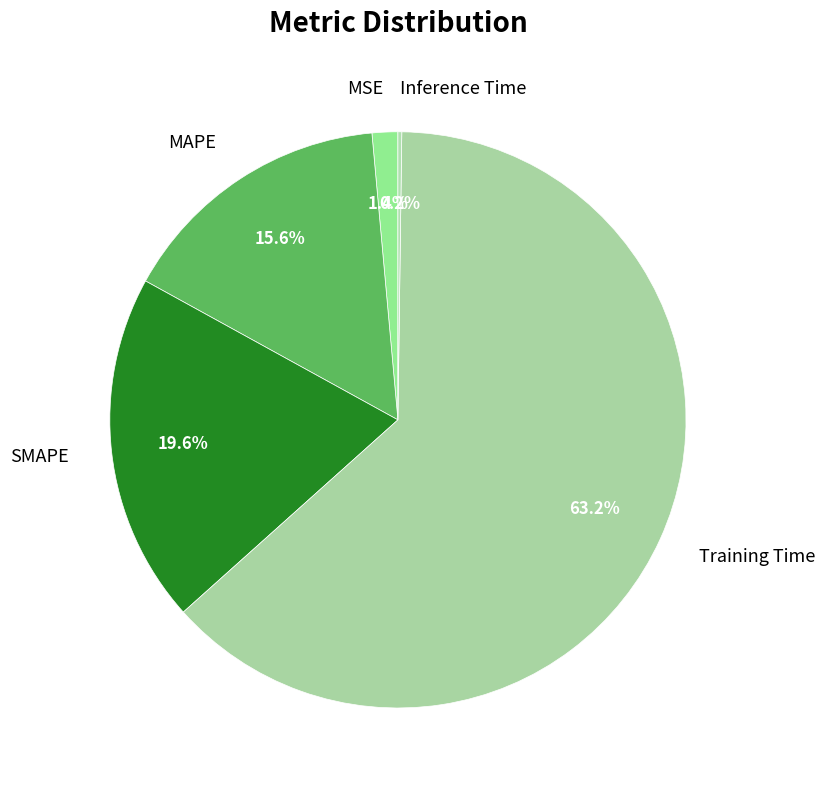

Between SMAPE and Training Time, which is larger?

Training Time